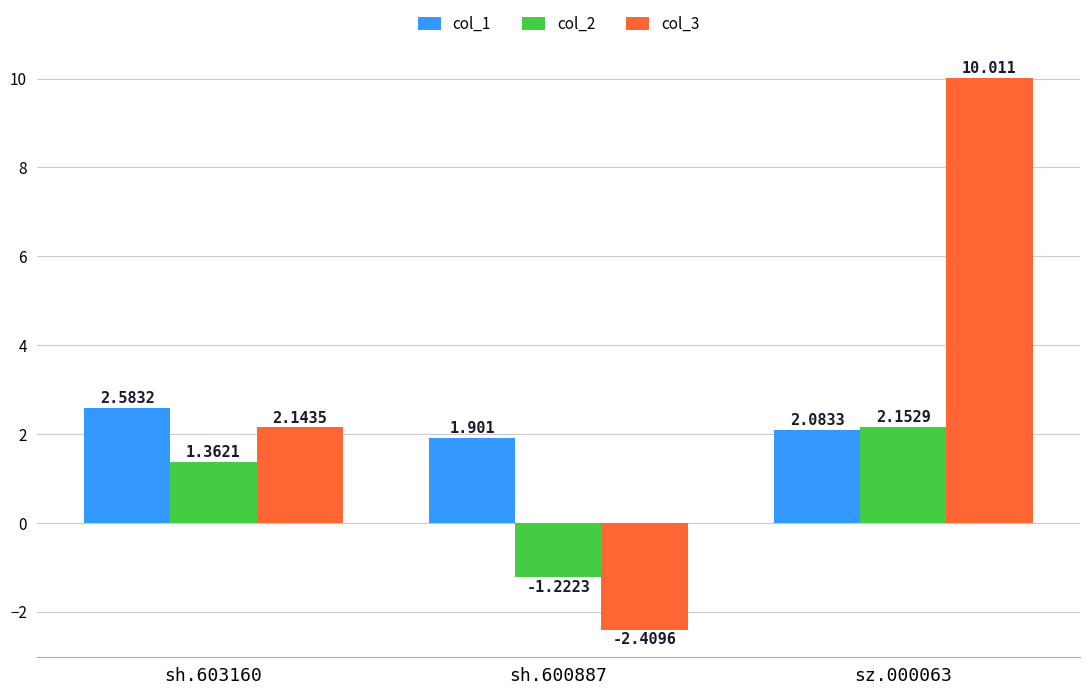

Is it true that col_1 equals 2.6 at sh.603160?

True